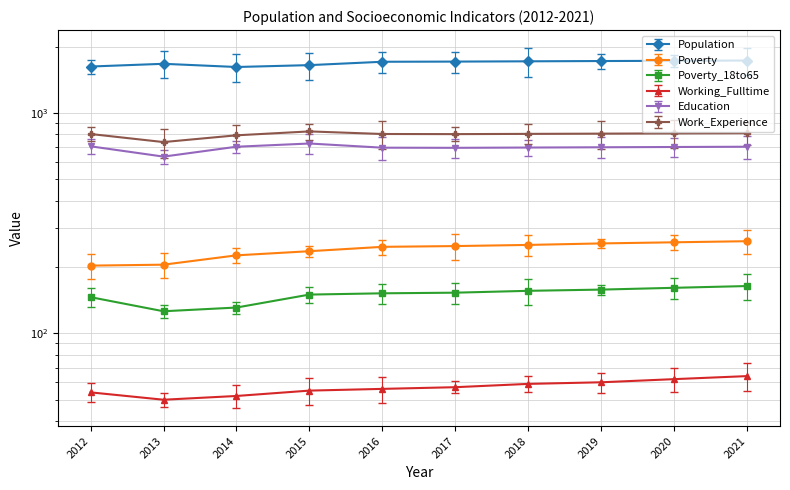

What is the lowest value of the Poverty series?

203